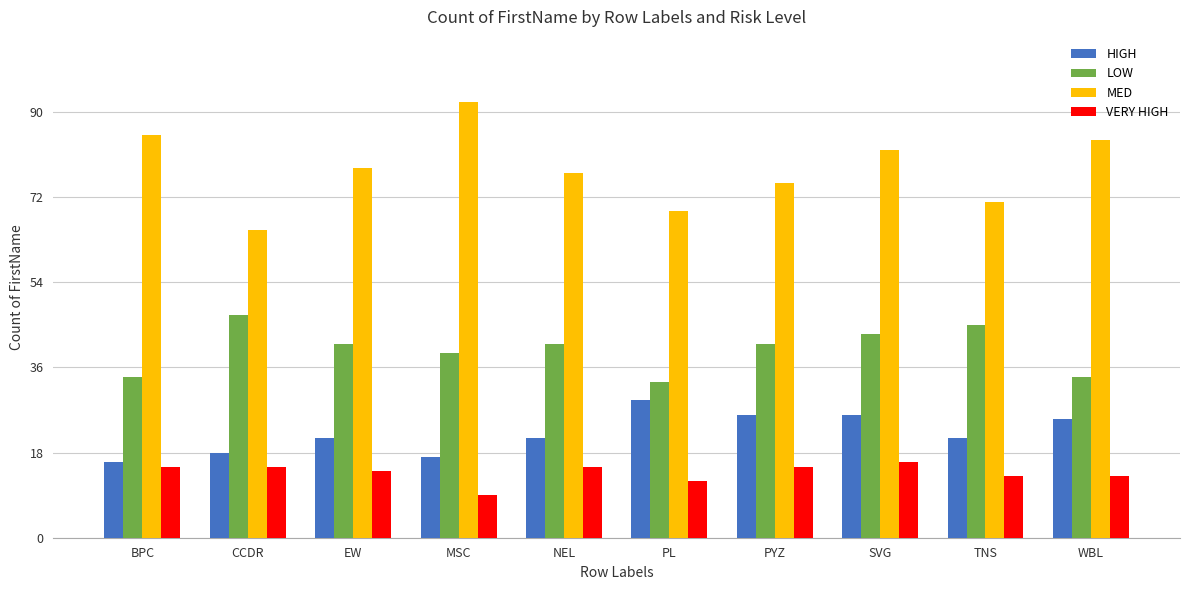

Rank the series at MSC from lowest to highest value.

VERY HIGH, HIGH, LOW, MED